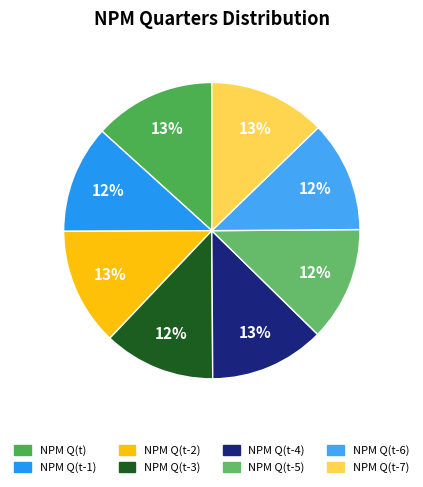

True or false: NPM Q(t-5) accounts for 12% of the total.

True